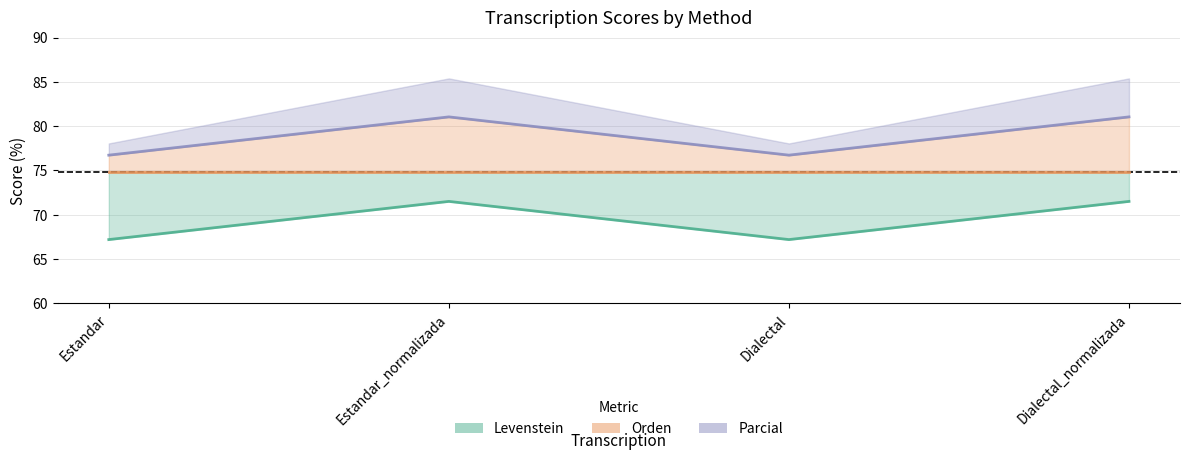

Is it true that Parcial equals 76.7 at Dialectal?

True